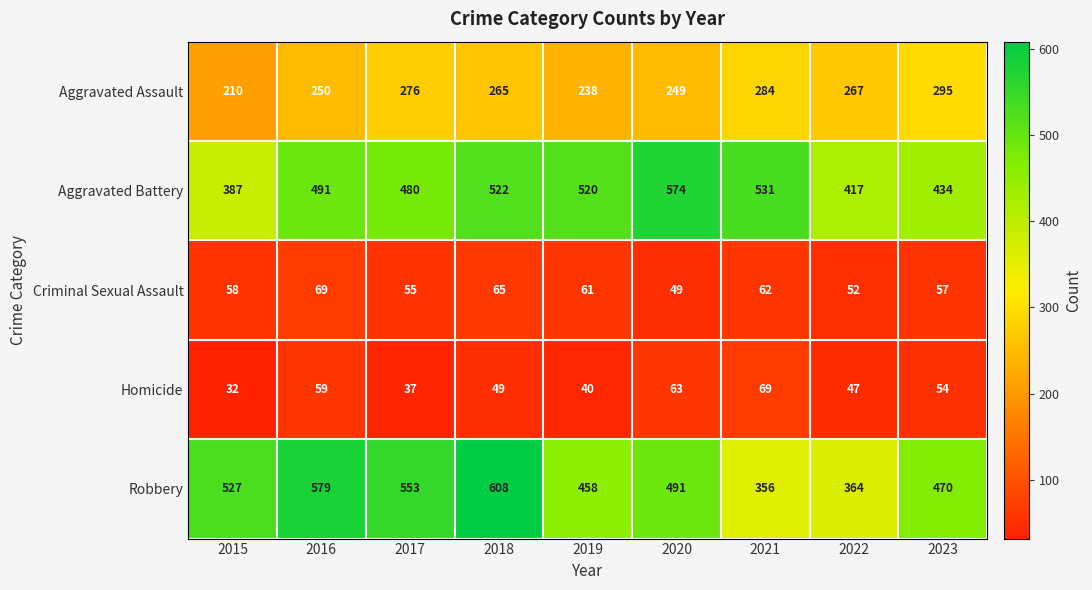

Which series has the largest total across all categories?

Robbery